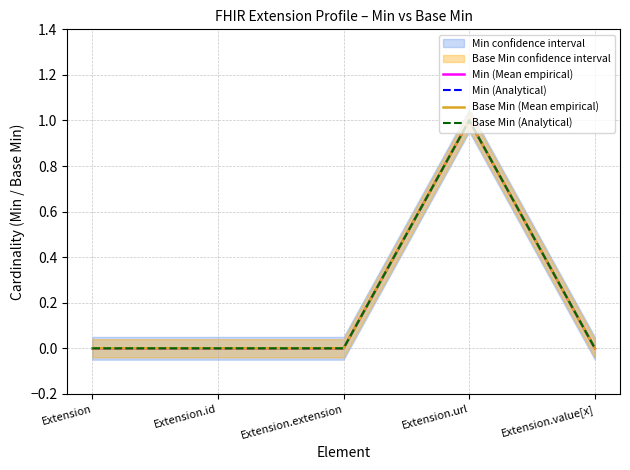

How many series are shown in this chart?

4